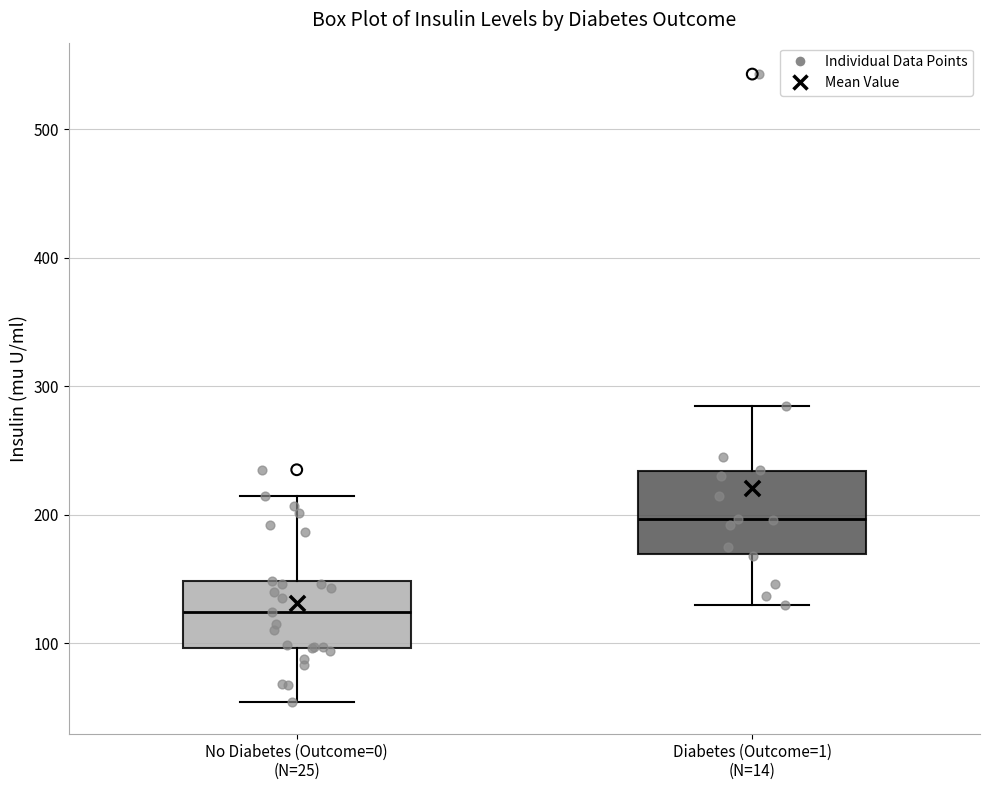

Reading left to right, read every box against the y-axis: the position of its median line, the range the box covers, and the ends of its whiskers. The values are not printed on the chart, so give them approximately, as read against the axis.

No Diabetes (Outcome=0) (N=25): median 120, box 100 to 150, whiskers 50 to 210
Diabetes (Outcome=1) (N=14): median 200, box 170 to 230, whiskers 130 to 280